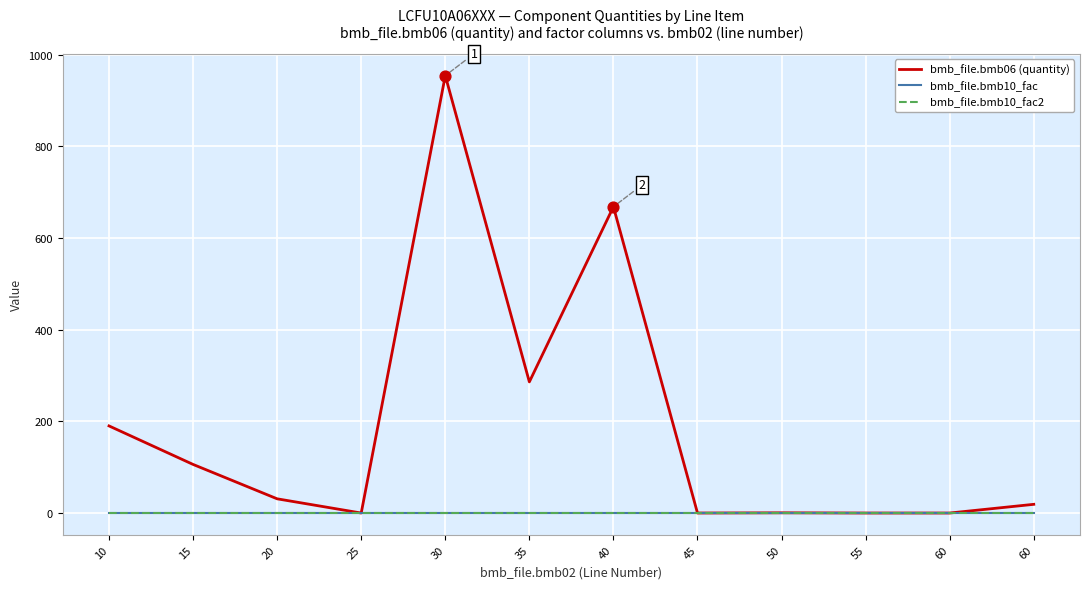

Which series has the largest total across all categories?

bmb_file.bmb06 (quantity)